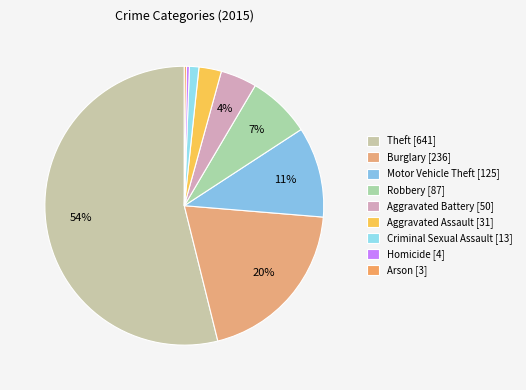

Which has a higher value, Robbery or Aggravated Assault?

Robbery